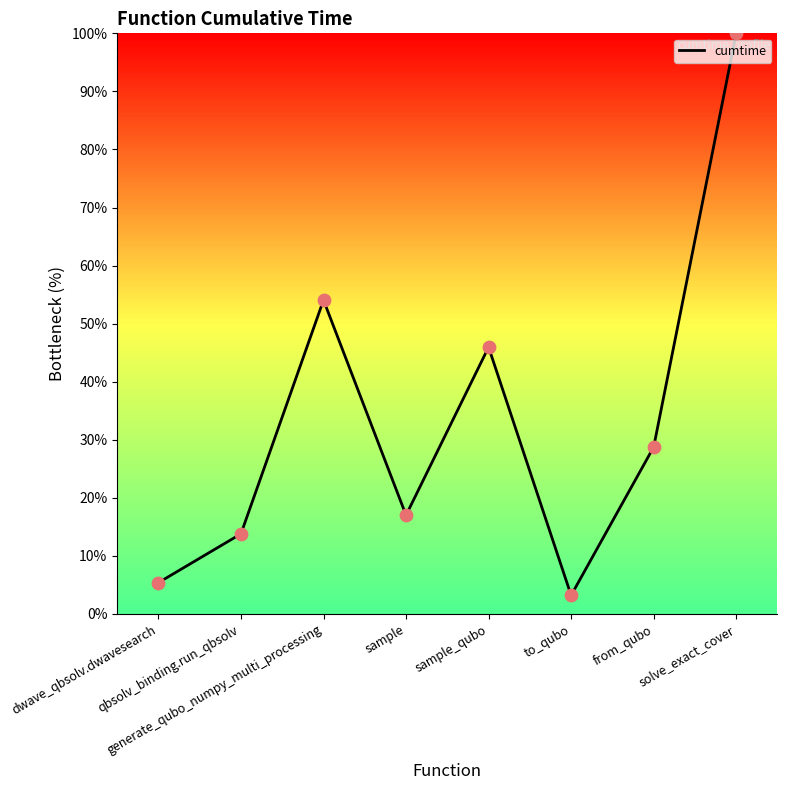

What is the change in value from sample to from_qubo?

+11.7